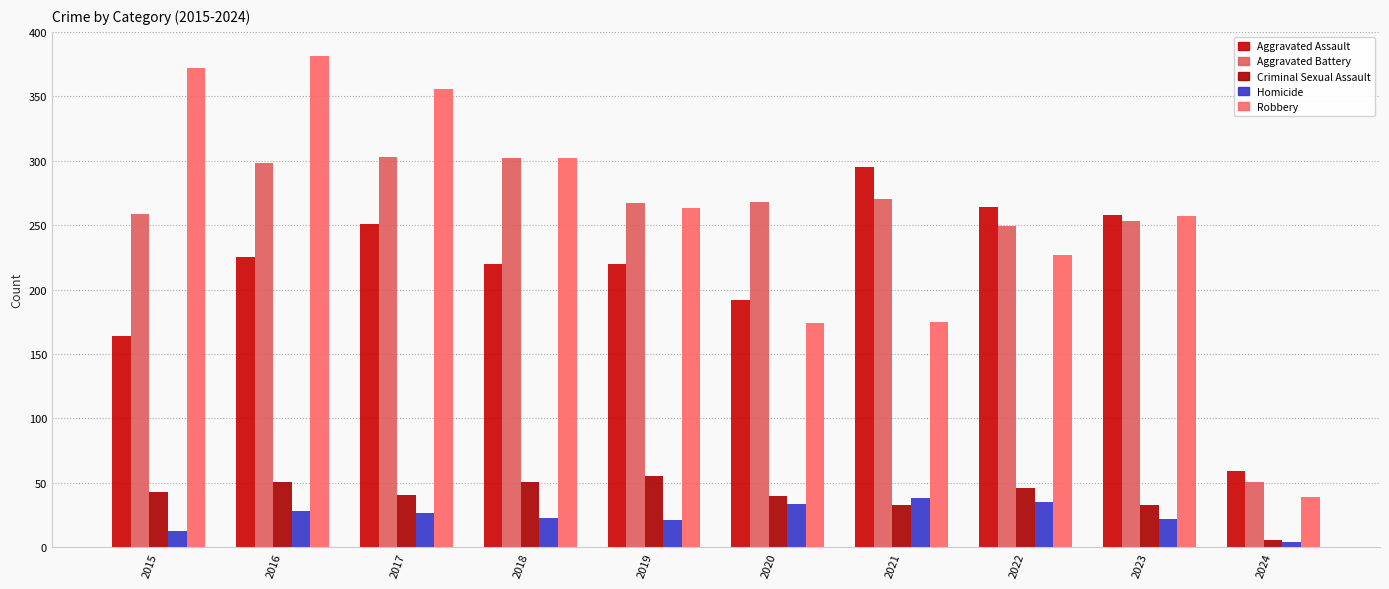

The value of Homicide at 2022 is 21. True or false?

False